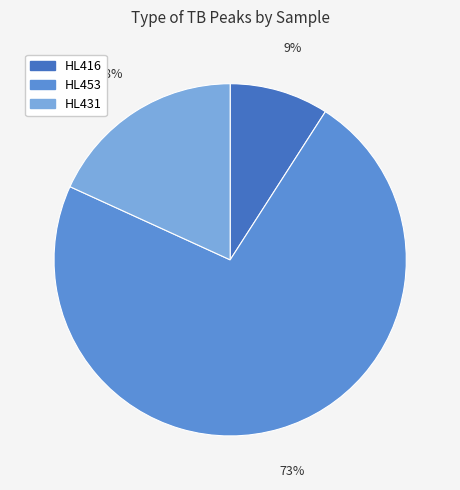

To the nearest percent, what percentage of the pie is HL431?

18%